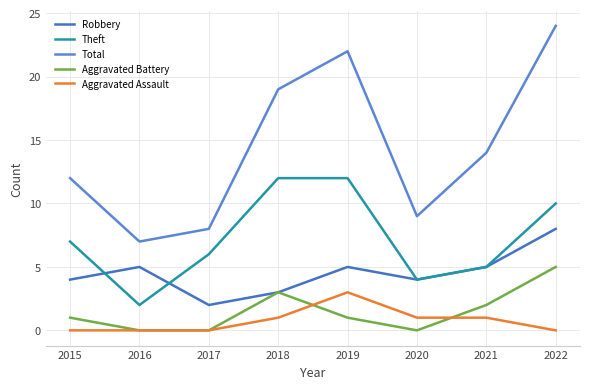

Count the number of categories in the chart.

8